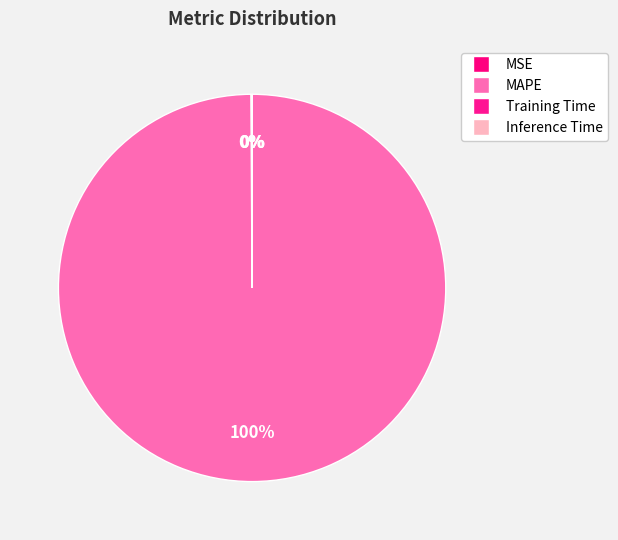

Rank the categories by value from lowest to highest.

Inference Time, Training Time, MSE, MAPE